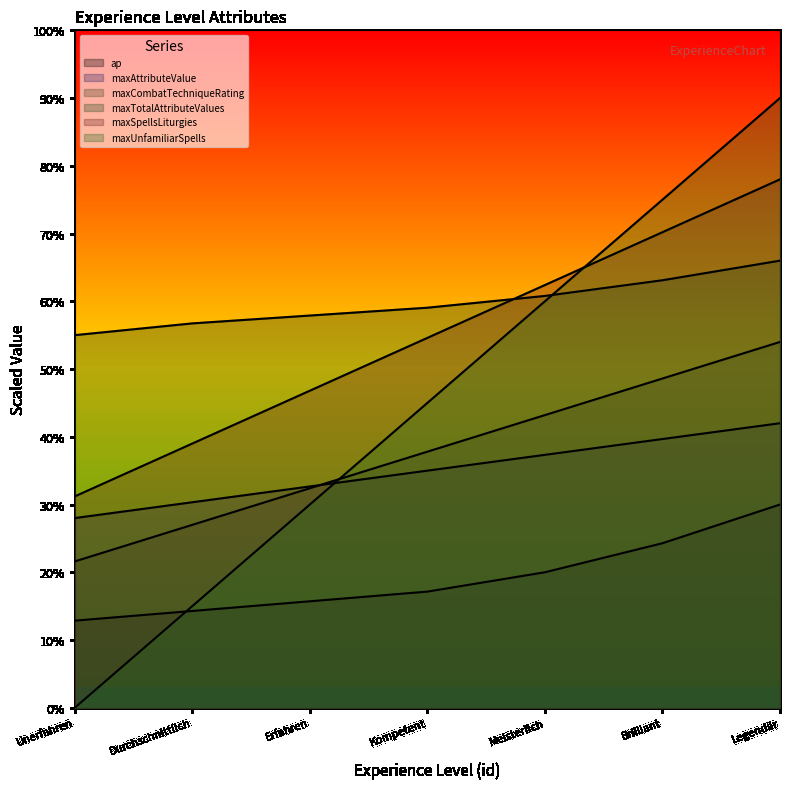

What are all the series names shown in the legend?

ap, maxAttributeValue, maxCombatTechniqueRating, maxTotalAttributeValues, maxSpellsLiturgies, maxUnfamiliarSpells